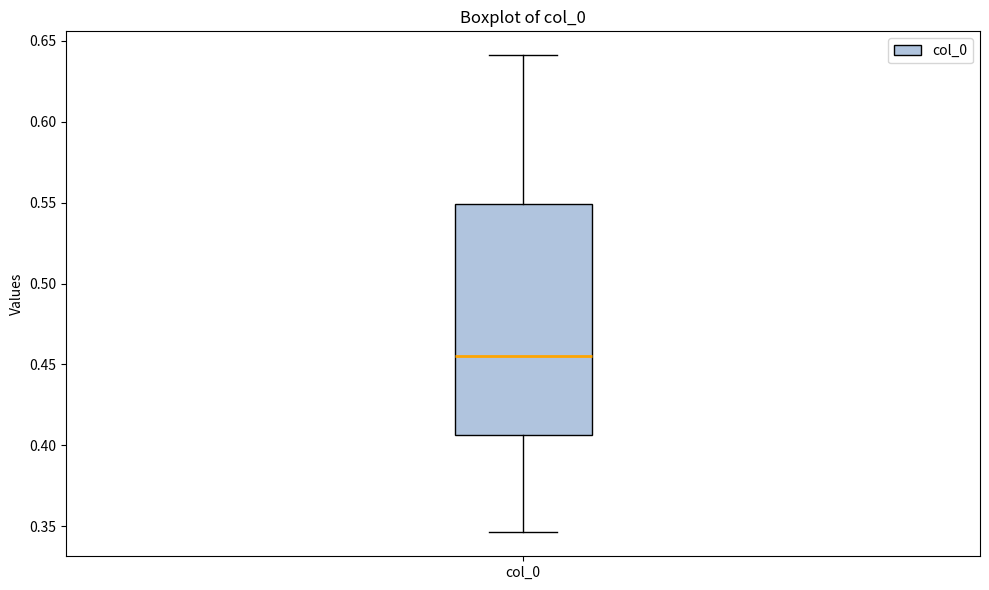

Read this box plot against the y-axis: the position of the median line, the range covered by the box, and the ends of both whiskers. The values are not printed on the chart, so give them approximately, as read against the axis.

median 0.455, box 0.405 to 0.550, whiskers 0.345 to 0.640